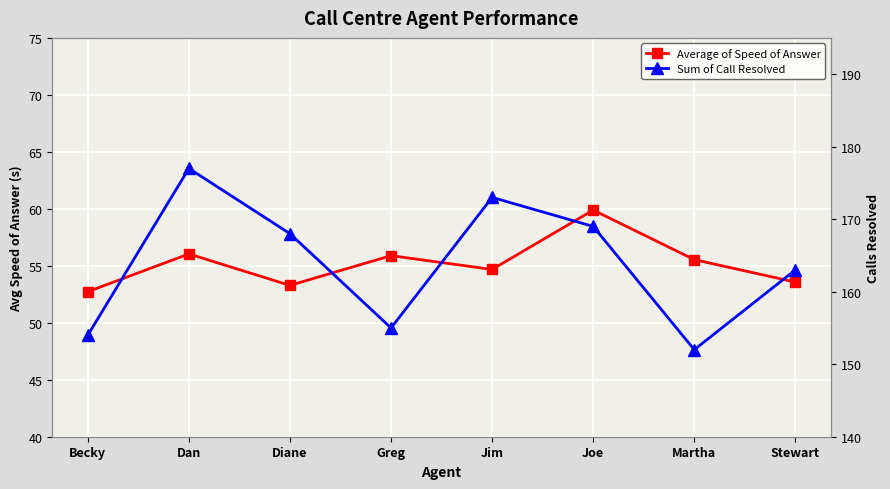

At which category does the chart reach its peak across all series?

Dan